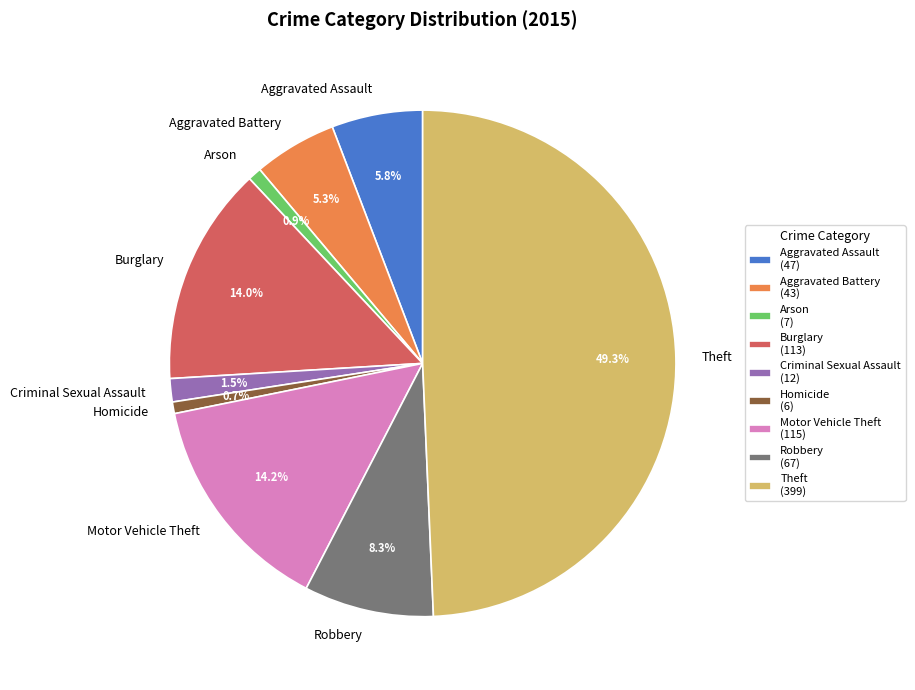

Is it true that Robbery is 8% of the pie?

True